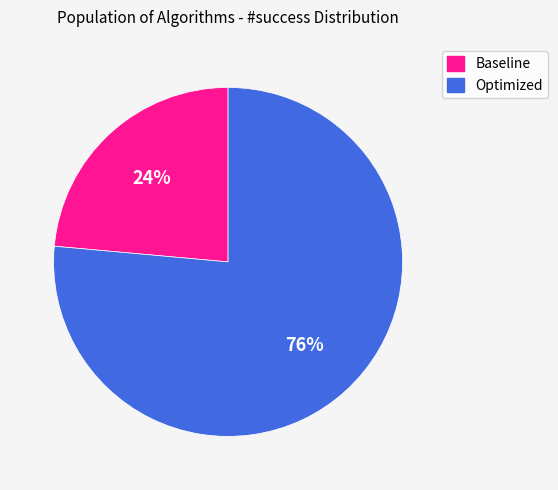

The Optimized slice represents 90% of the pie. True or false?

False